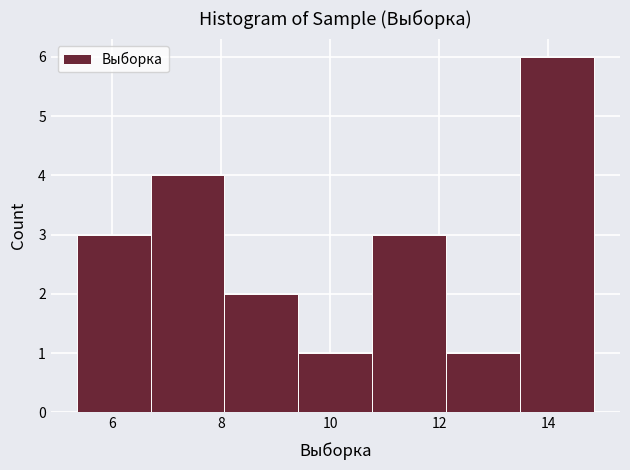

Over which range of the x-axis is the bar tallest?

13.4 to 14.8